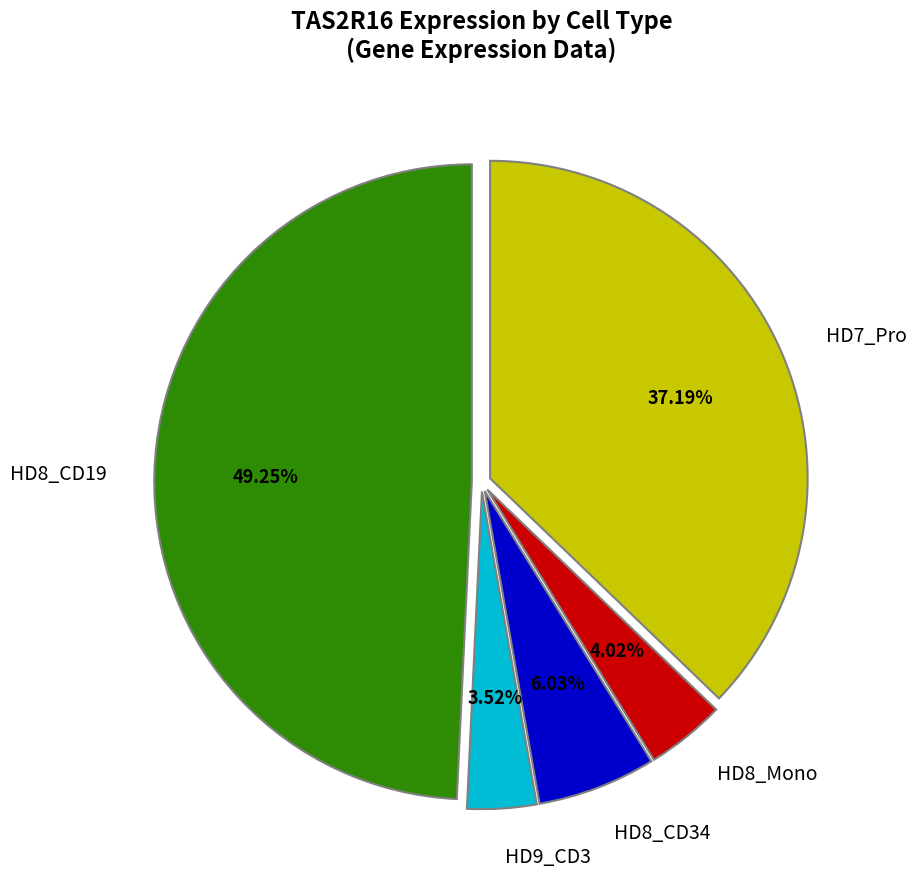

Is there any slice that represents more than half of the pie?

No